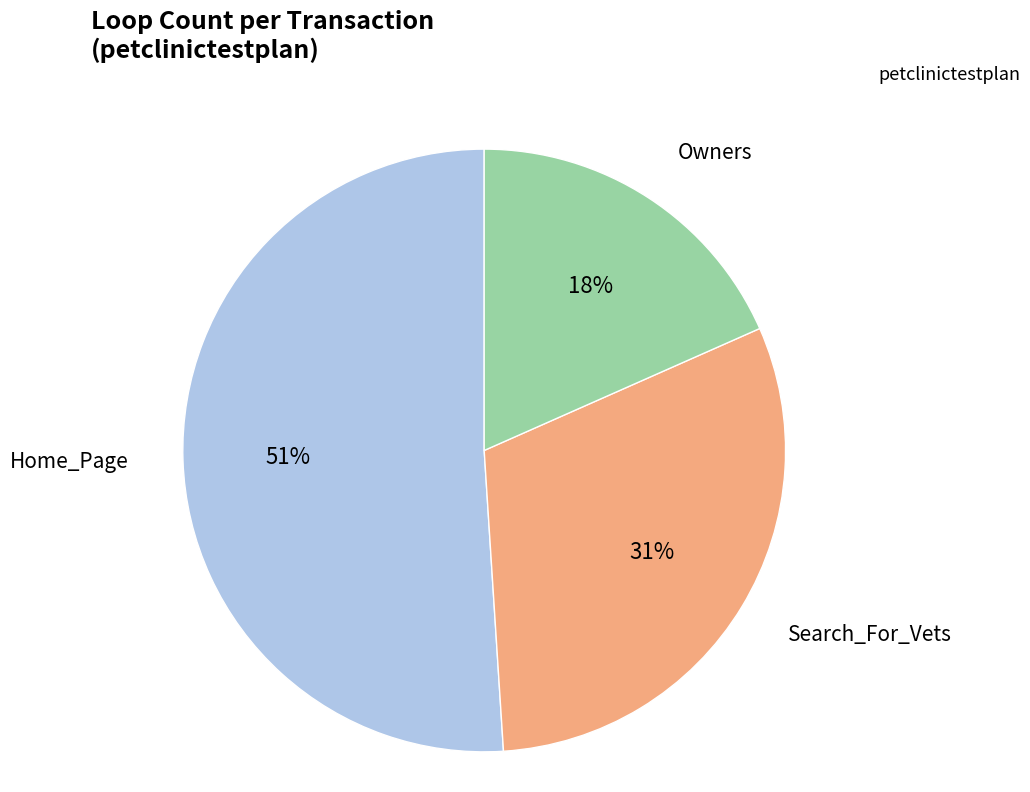

How many segments does this pie chart have?

3